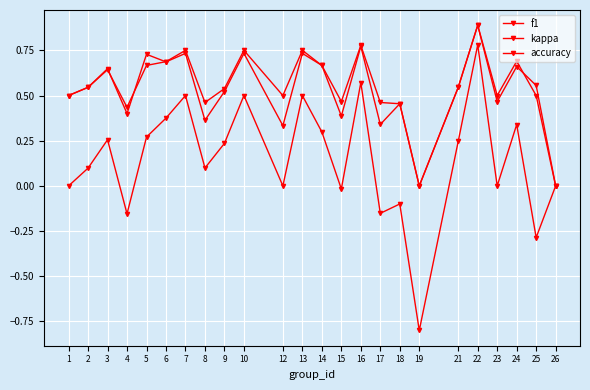

How many data points does each series have?

24